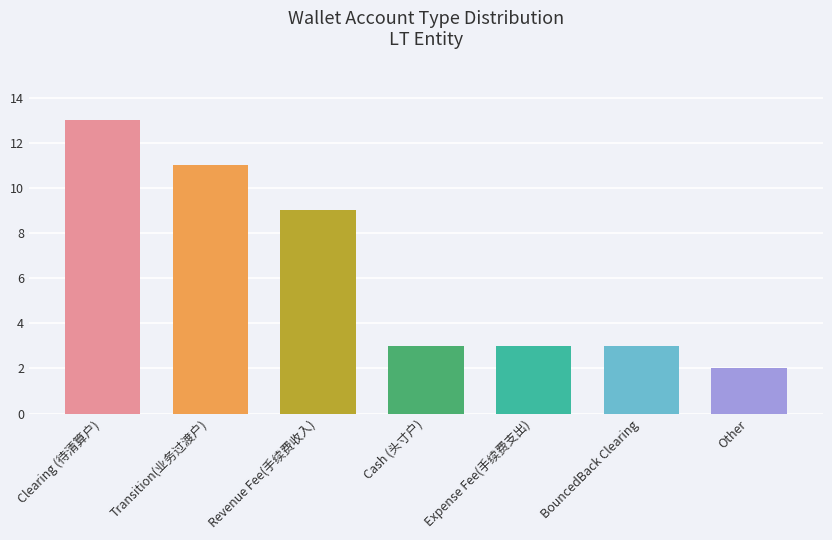

Reading right to left, what are all the values shown in this chart?

Other=2	BouncedBack Clearing=3	Expense Fee(手续费支出)=3	Cash (头寸户)=3	Revenue Fee(手续费收入)=9	Transition(业务过渡户)=11	Clearing (待清算户)=13